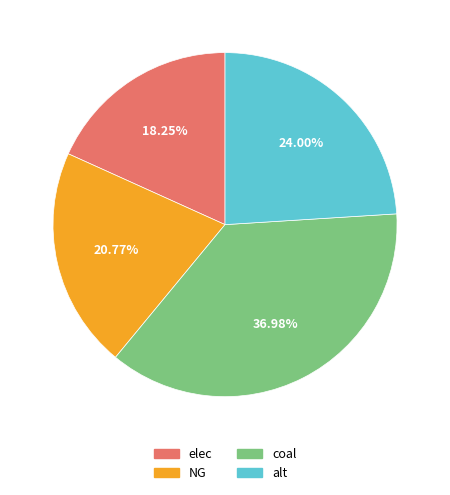

How many segments does this pie chart have?

4